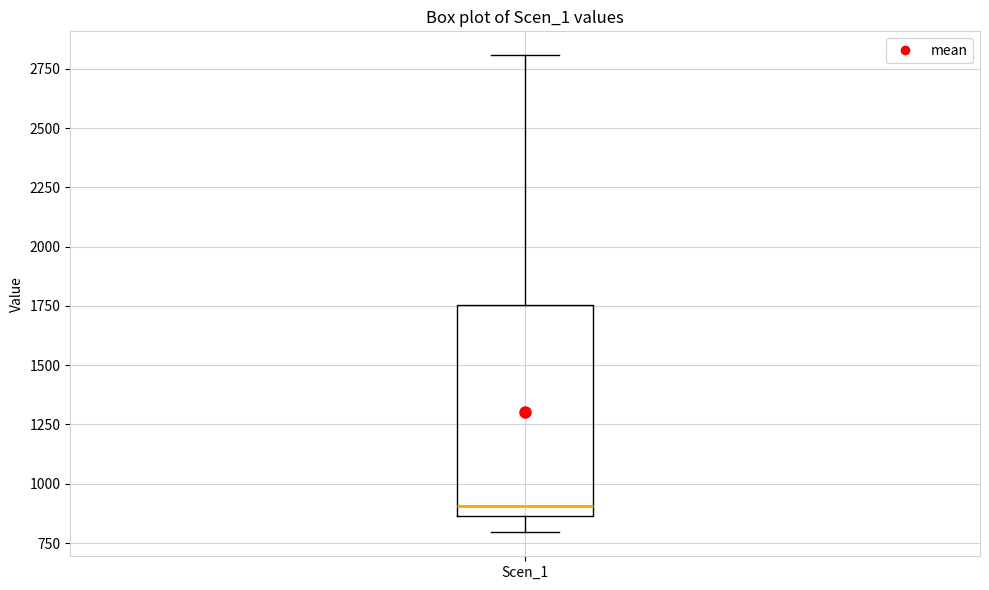

Read this box plot against the y-axis: the position of the median line, the range covered by the box, and the ends of both whiskers. The values are not printed on the chart, so give them approximately, as read against the axis.

median 900, box 850 to 1750, whiskers 800 to 2800